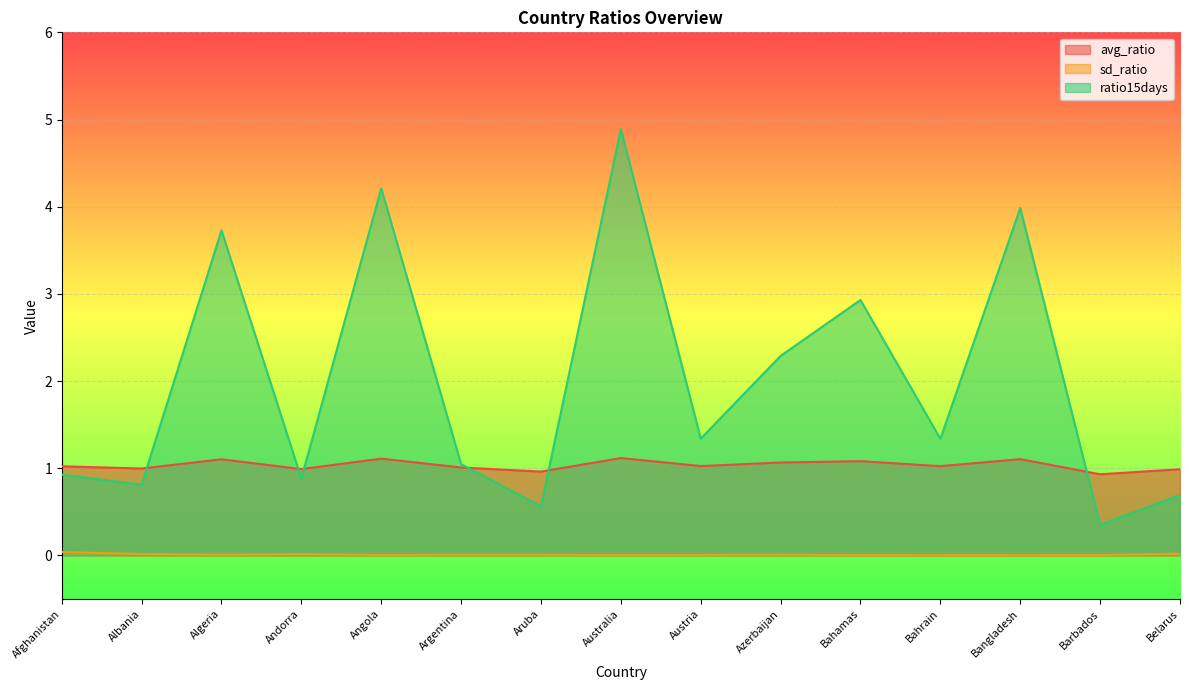

At which category is the sum across all series the highest?

Australia